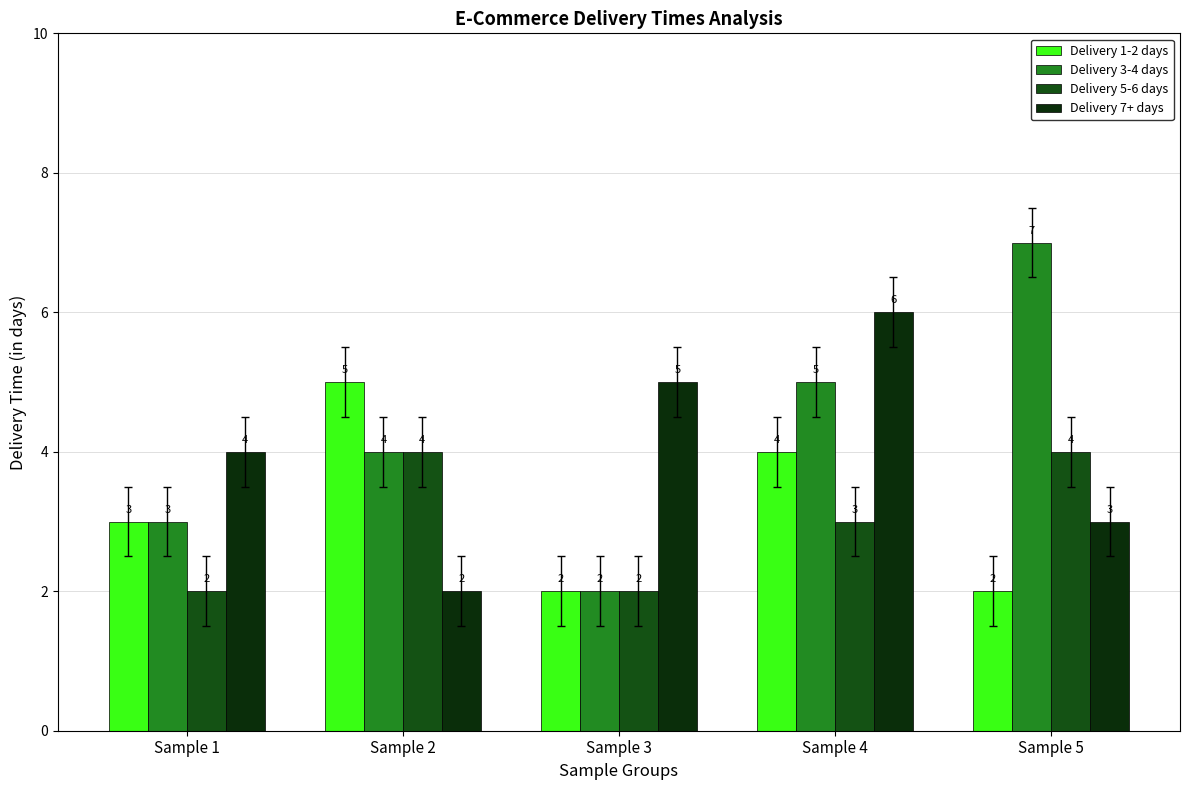

Is it true that Delivery 1-2 days equals 3 at Sample 5?

False